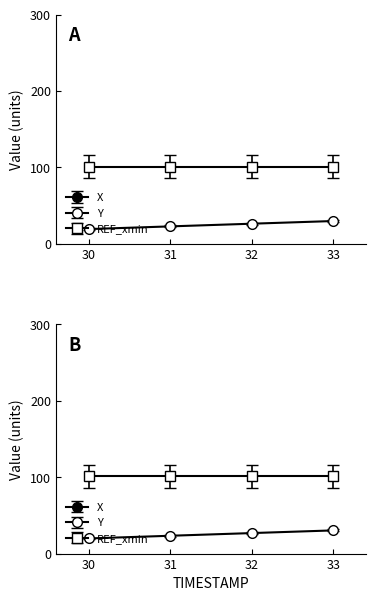

True or false: X and Y cross at least once.

False